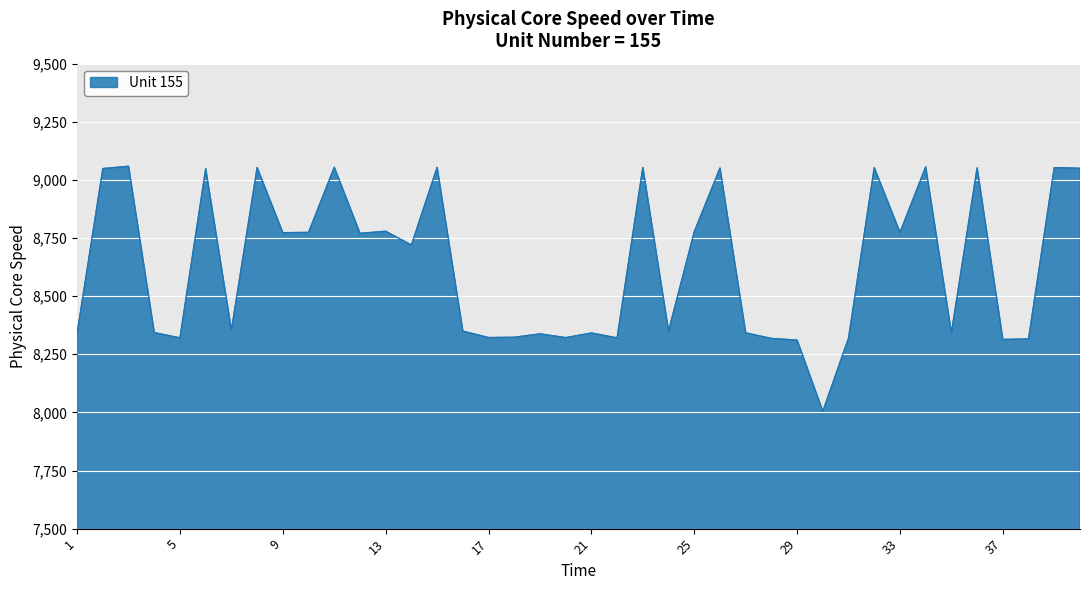

What is the difference between the maximum and minimum values?

1054.4